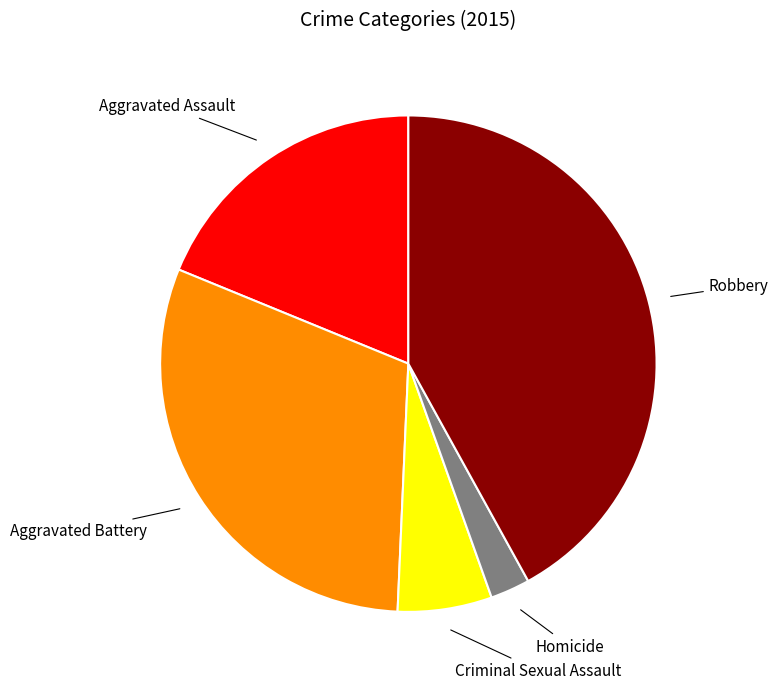

Do Criminal Sexual Assault and Robbery together represent more than half of the pie?

No